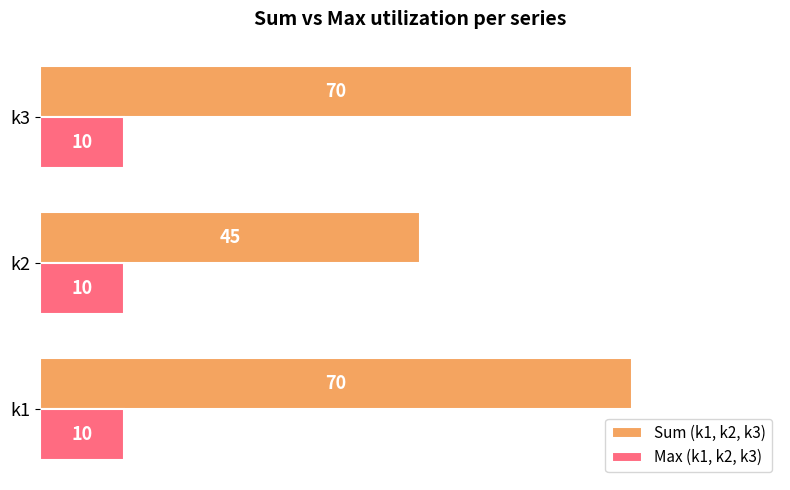

At how many categories does at least one series exceed 11?

3